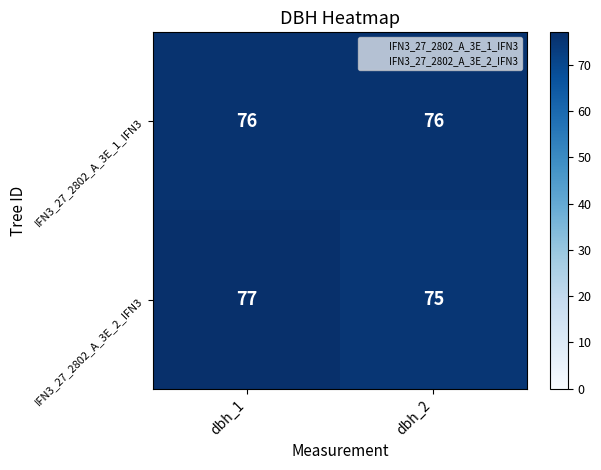

The value of IFN3_27_2802_A_3E_2_IFN3 at dbh_2 is 106. True or false?

False